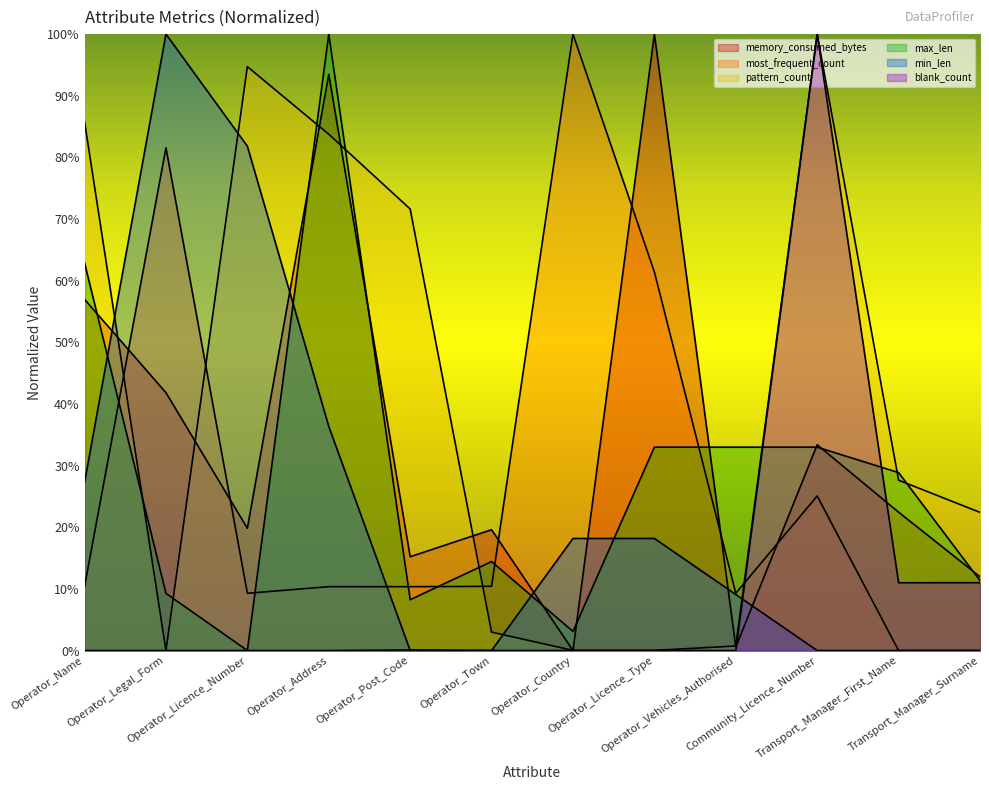

What position from the right is Operator_Licence_Number?

10